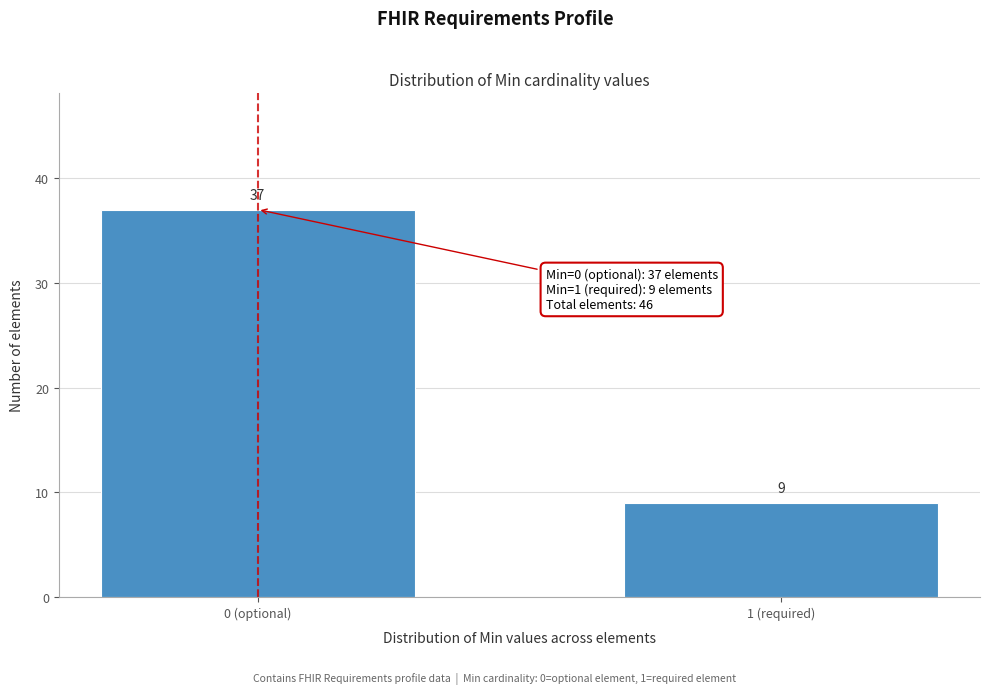

Reading left to right, what are all the values shown in this chart?

37	9